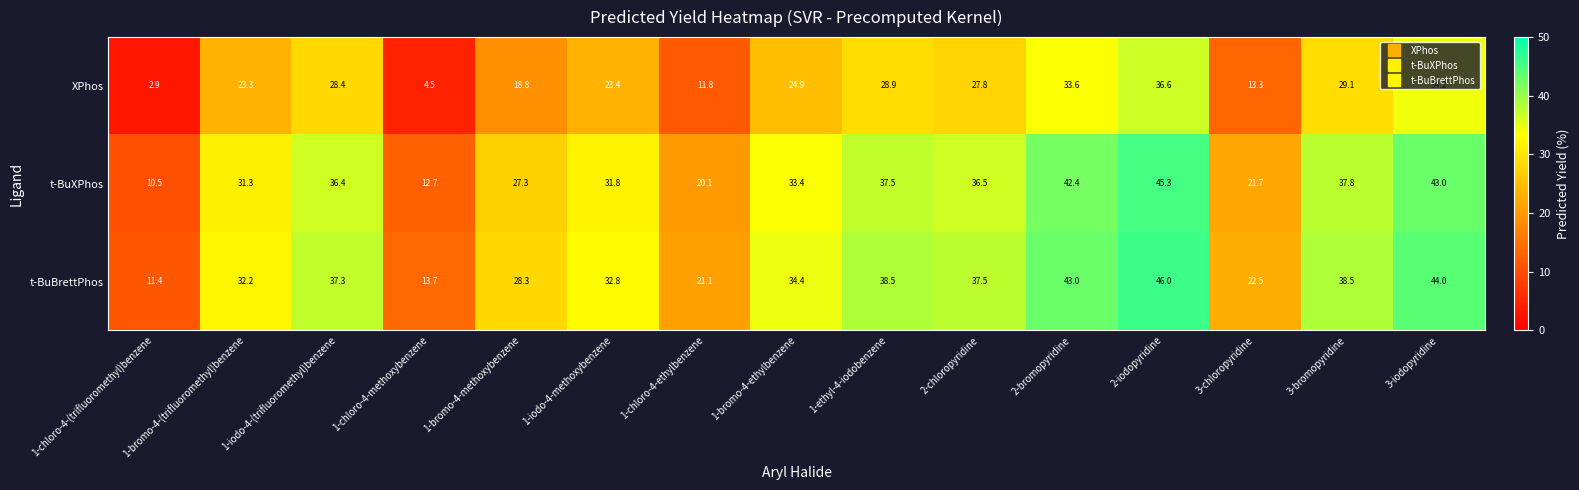

At which category does the chart reach its peak across all series?

2-iodopyridine